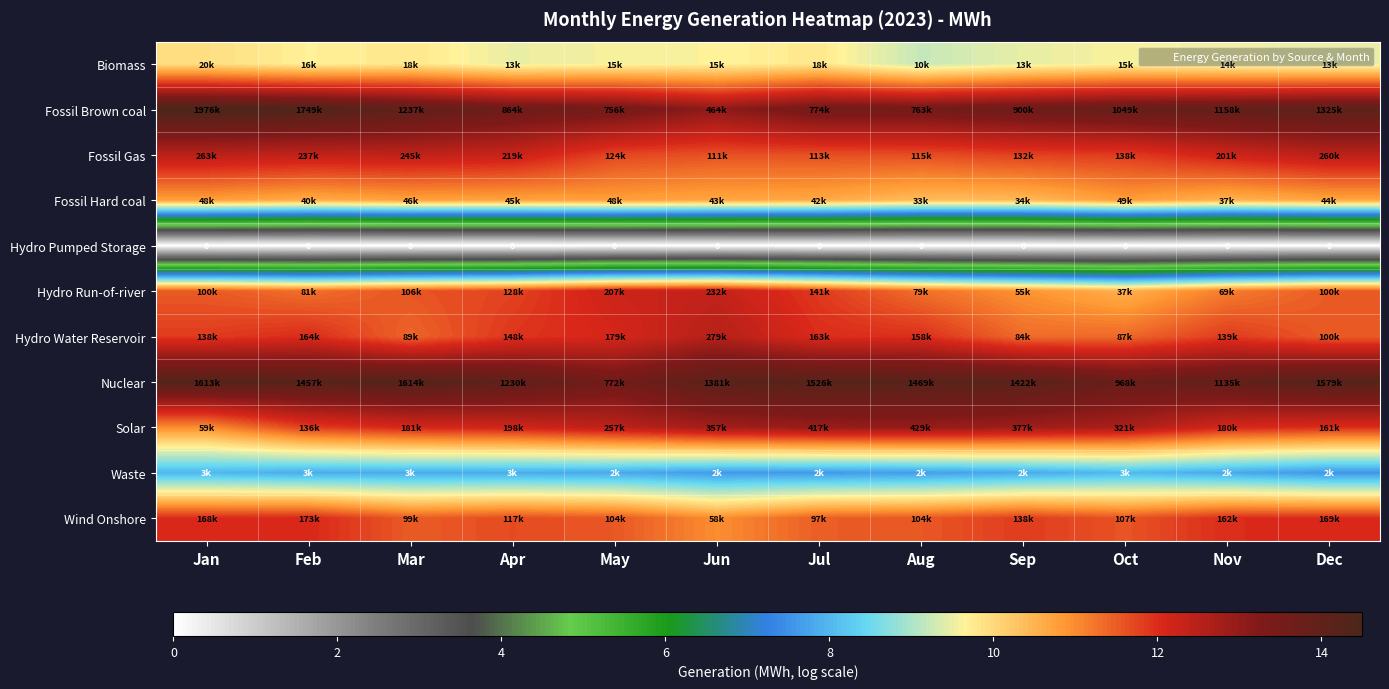

What is the highest value of the Hydro Run-of-river series?

12.4